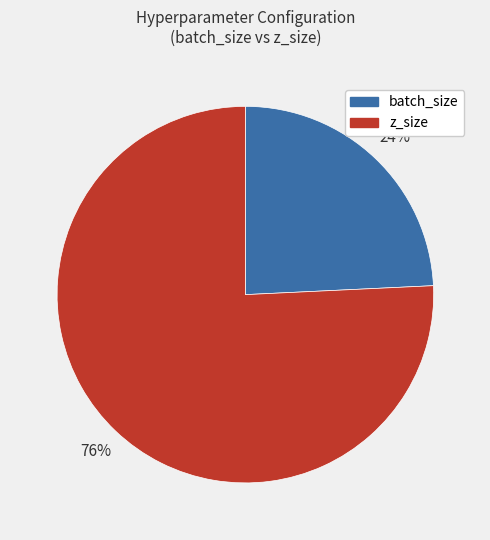

Between z_size and batch_size, which is larger?

z_size